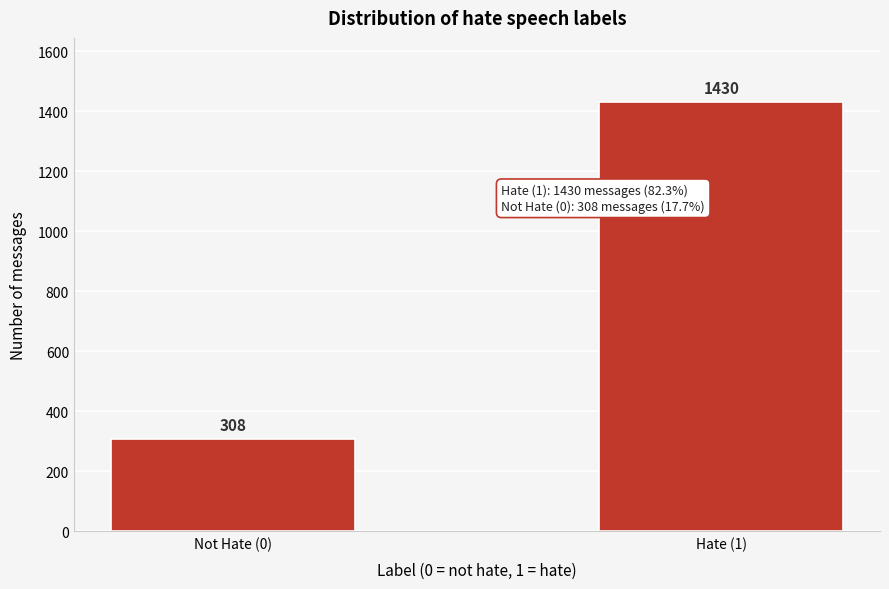

Reading left to right, list all the values displayed in this chart.

308	1430